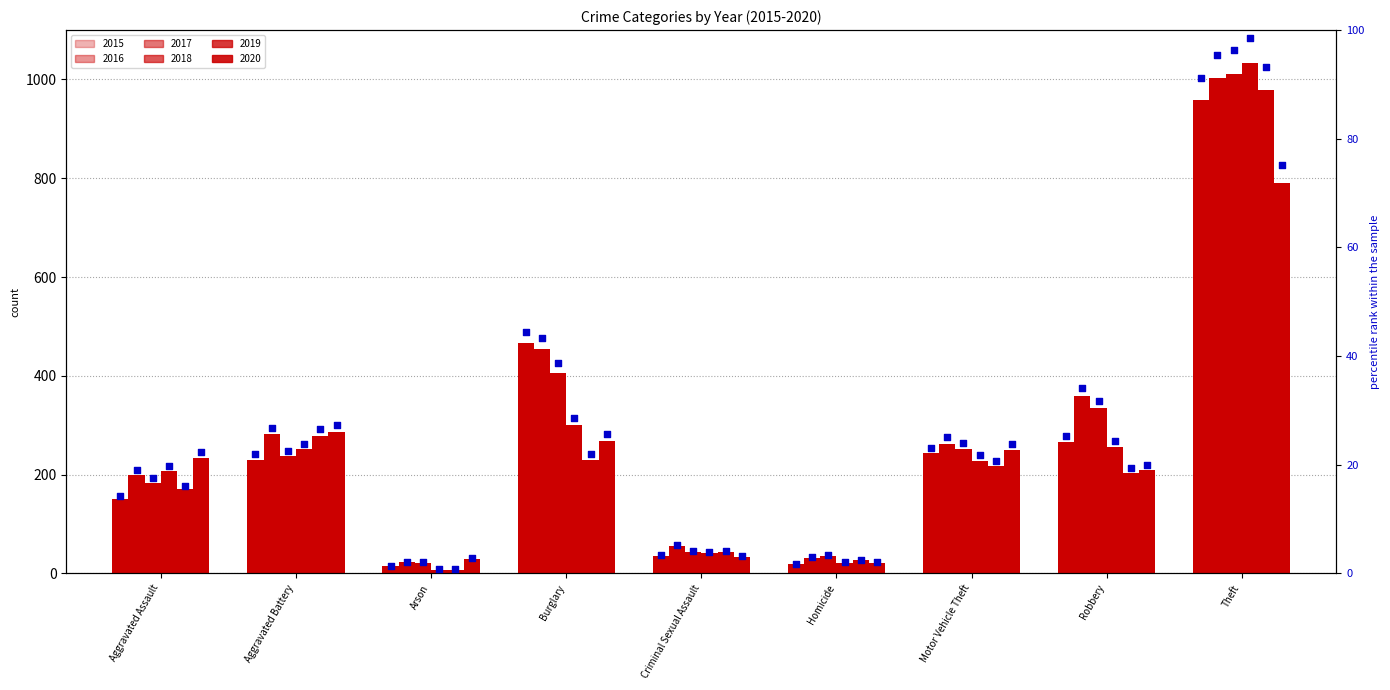

Is the value of 2019_pct at Arson greater than the value of 2017_pct at Aggravated Assault?

No